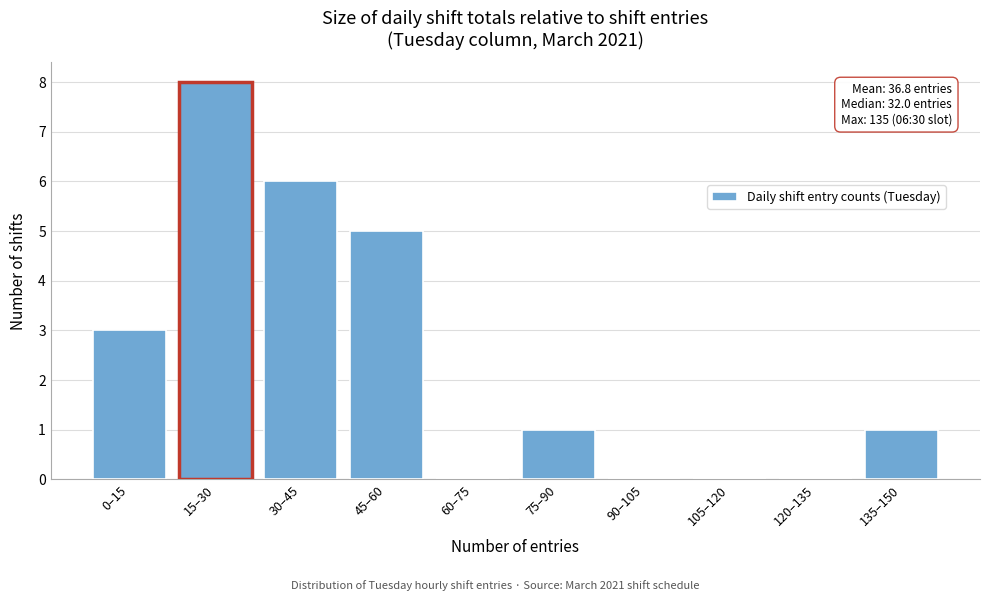

Reading left to right, list all the values displayed in this chart.

0–15=3	15–30=8	30–45=6	45–60=5	60–75=0	75–90=1	90–105=0	105–120=0	120–135=0	135–150=1